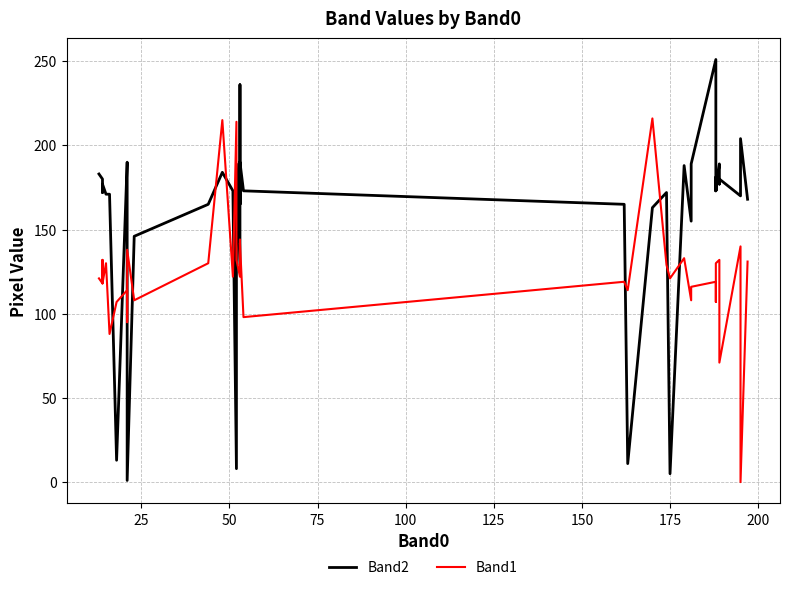

Reading left to right, extract all data points from this chart.

Band2: 183	180	172	177	171	171	13	190	163	1	146	165	184	173	8	189	129	236	165	173	190	173	165	11	163	172	5	188	155	189	251	173	181	173	189	177	180	170	204	168
Band1: 121	118	132	118	130	88	107	114	95	138	108	130	215	122	214	132	122	144	133	142	142	98	119	114	216	129	121	133	108	116	119	107	125	130	132	116	71	140	0	131